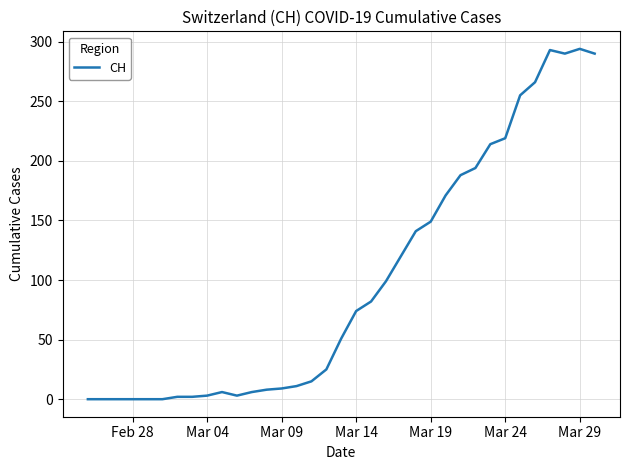

Does the chart have visible grid lines?

Yes